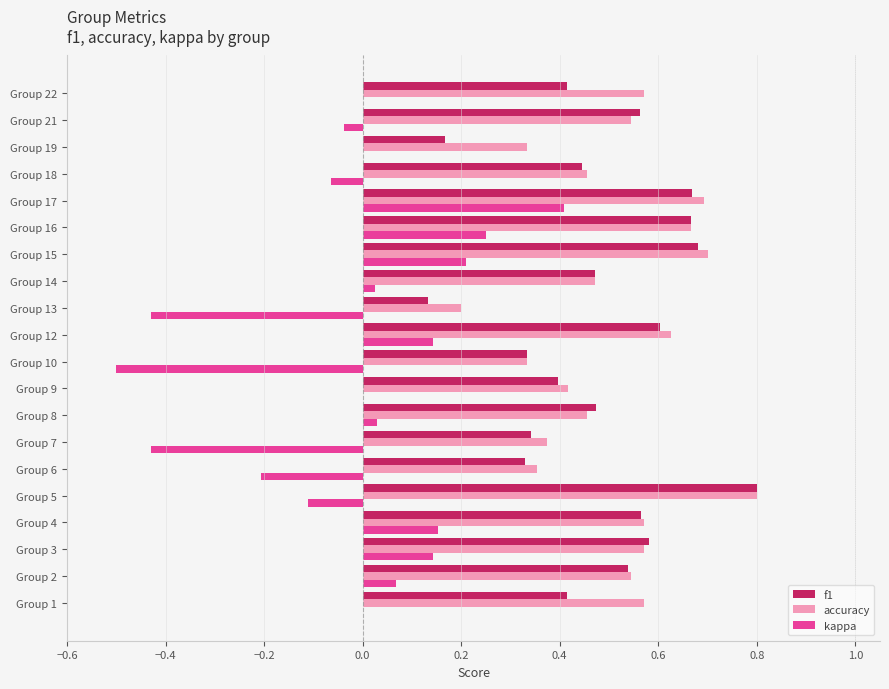

At which category does the chart reach its peak across all series?

Group 5